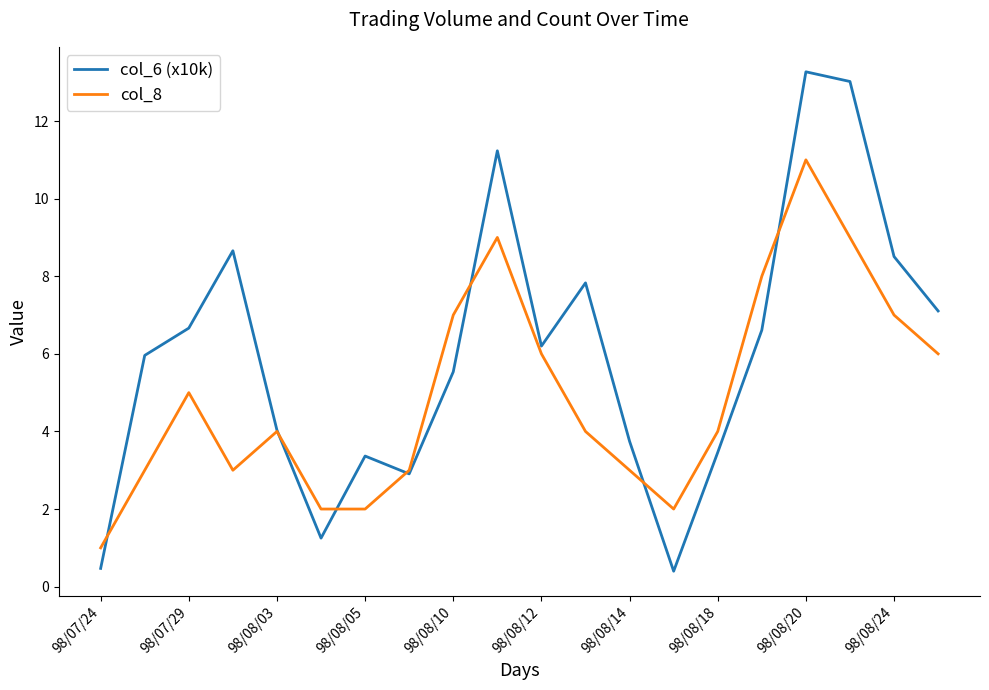

Which series has the largest total across all categories?

col_6 (x10k)